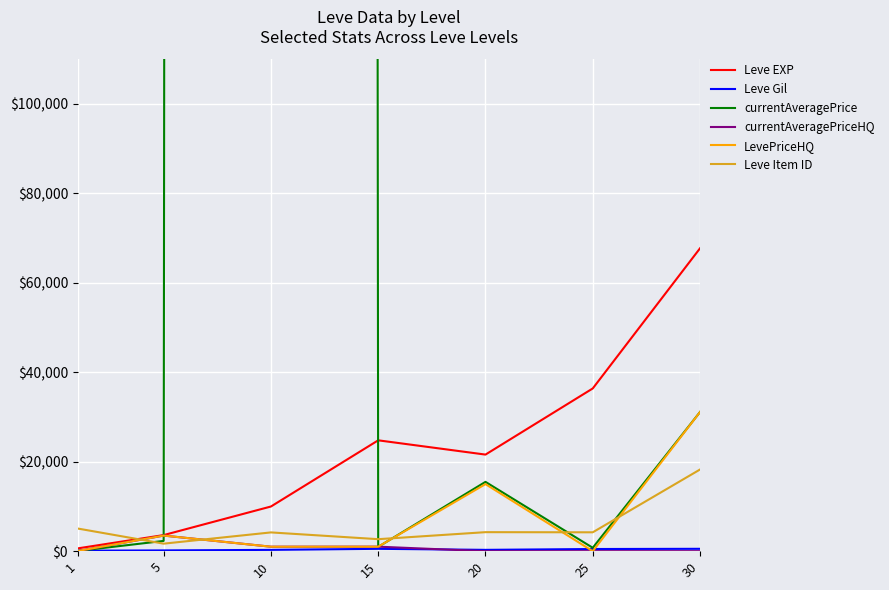

At how many categories does at least one series exceed 16846871?

1